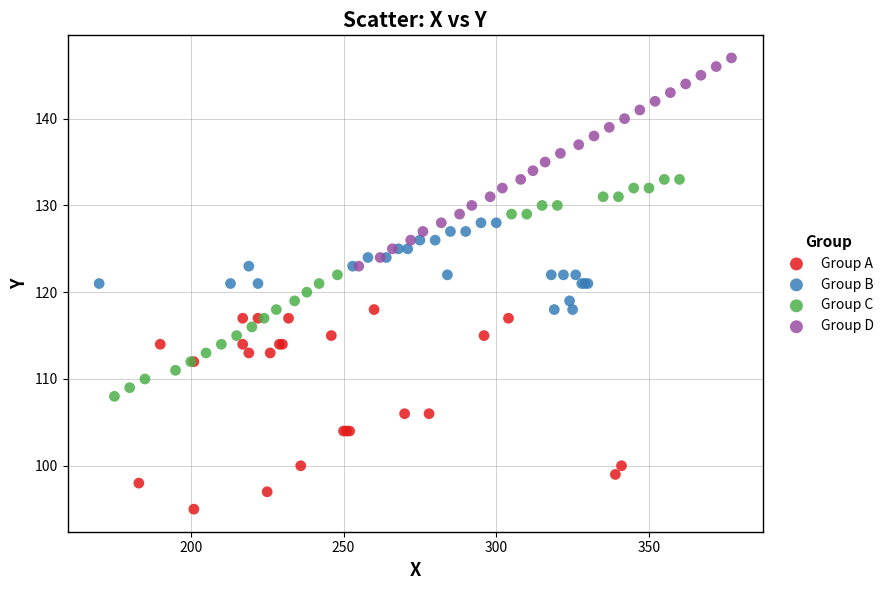

Which series reaches the maximum Y coordinate?

Group D